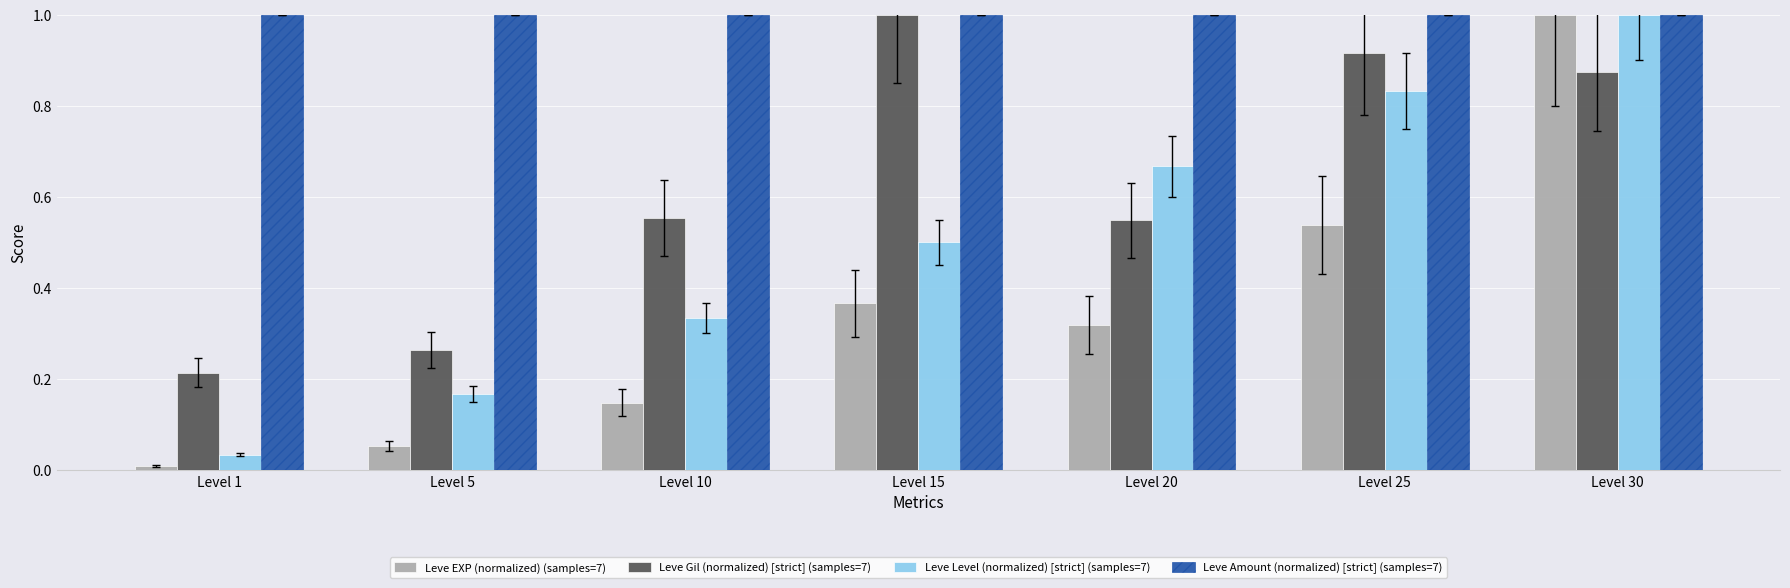

List the labels in order of Leve Level (normalized) [strict] (samples=7) value, smallest first.

Level 1, Level 5, Level 10, Level 15, Level 20, Level 25, Level 30